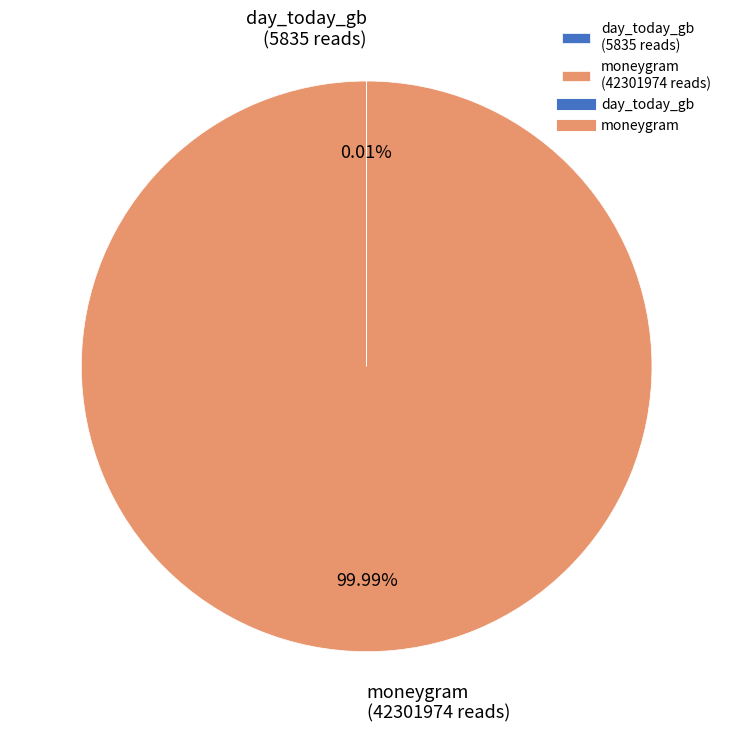

Which slice is the largest?

moneygram